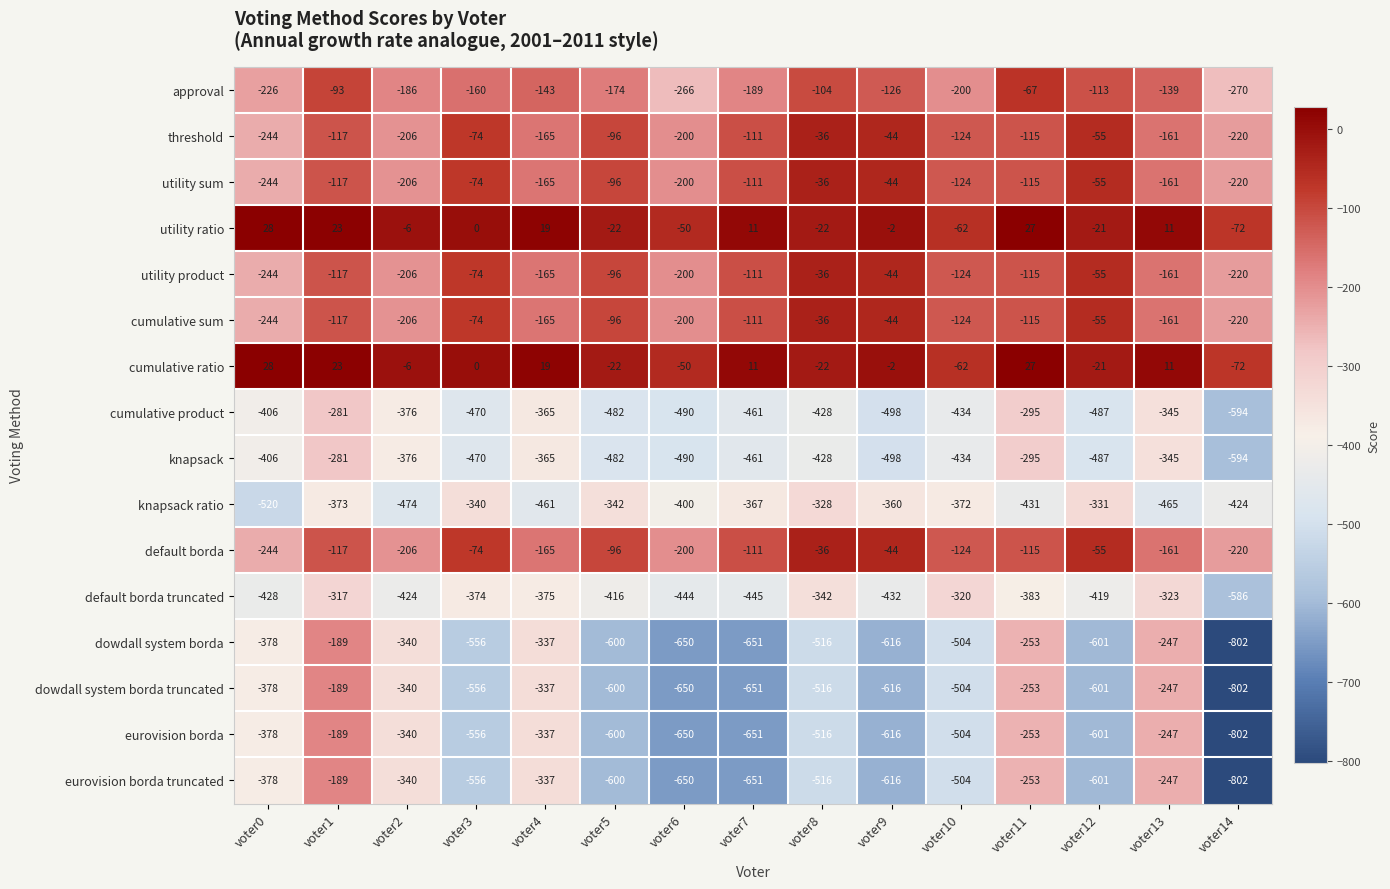

Count the number of categories in the chart.

15